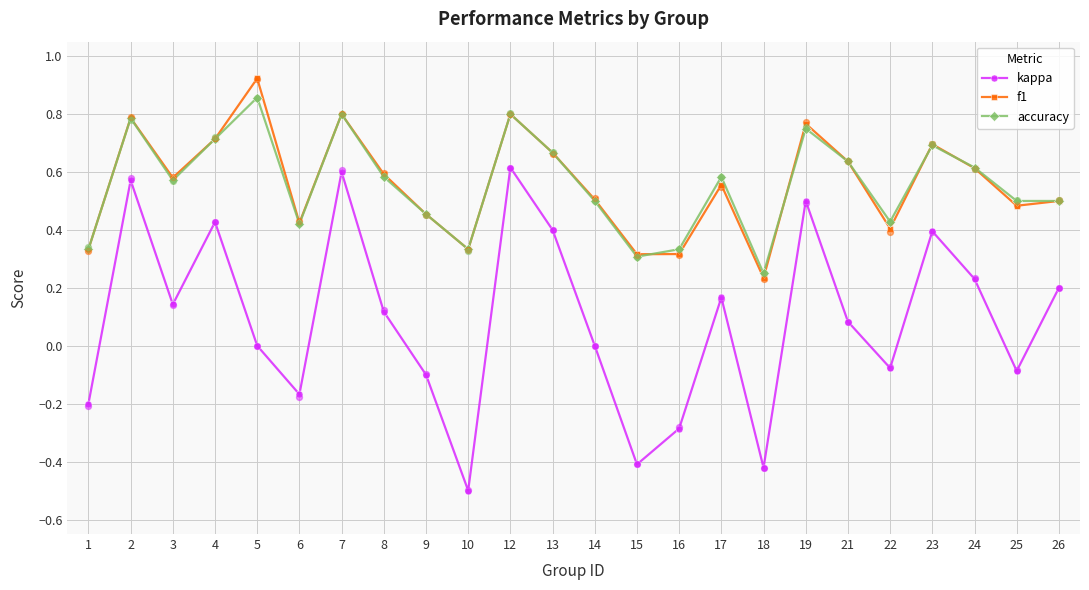

Which series has the widest spread of Y values?

kappa